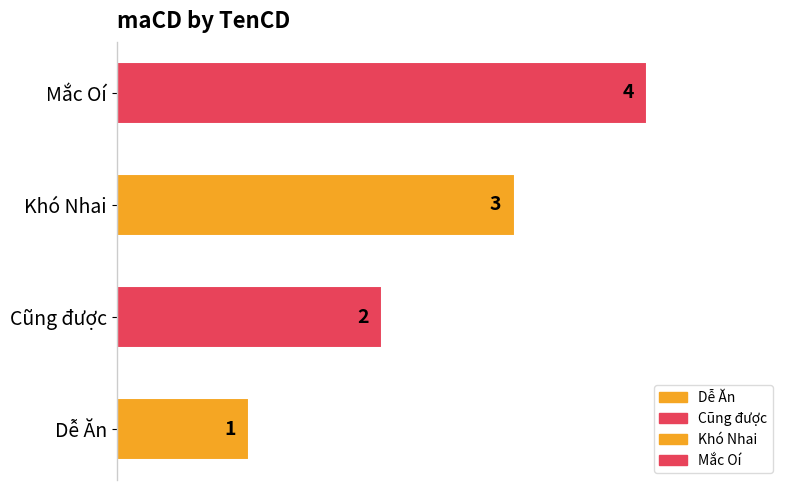

Where is the data nearest to the value 2?

Cũng được